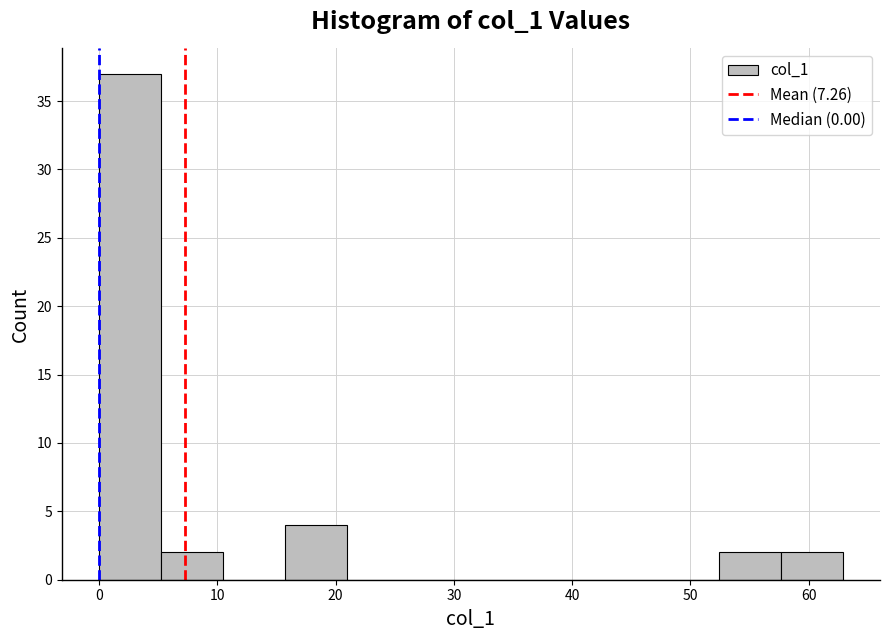

Reading left to right, transcribe this chart: for each bar, give the range it covers on the x-axis and its height. Neither the bar edges nor the heights are printed on the chart, so give them approximately, as read against the axes.

0 to 5: 37
5 to 10: 2
10 to 16: 0
16 to 21: 4
21 to 26: 0
26 to 31: 0
31 to 37: 0
37 to 42: 0
42 to 47: 0
47 to 52: 0
52 to 58: 2
58 to 63: 2